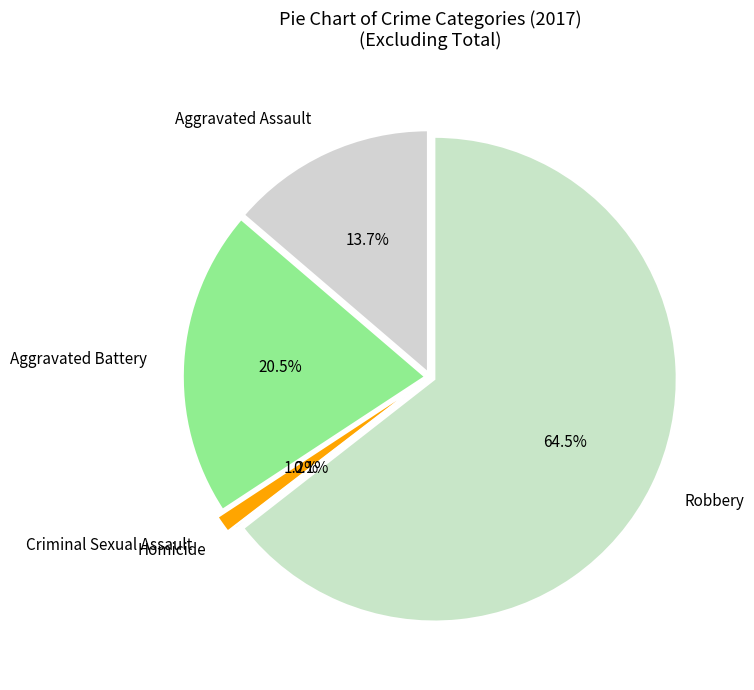

Is the sum of Criminal Sexual Assault and Aggravated Battery greater than half?

No